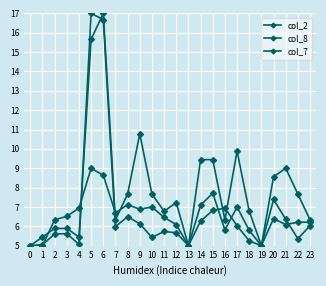

What is the sum of all col_2 values?

164.0